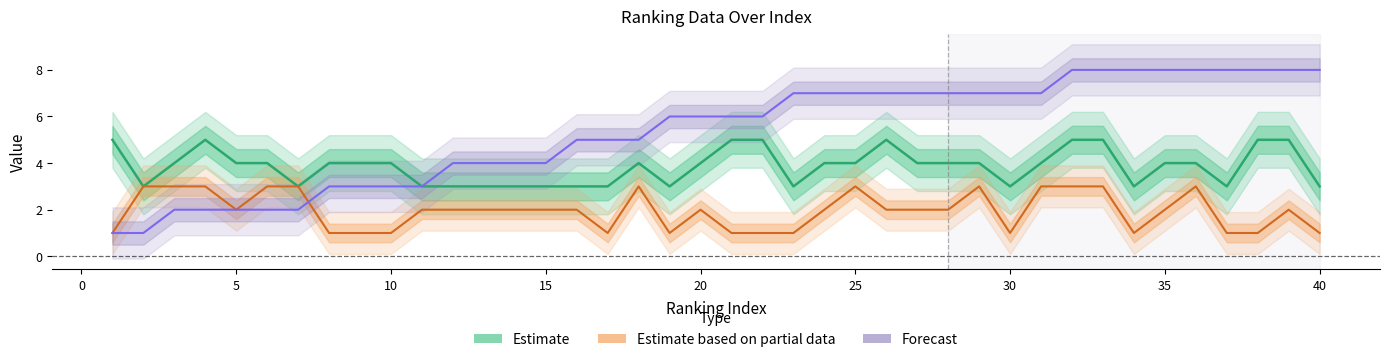

Which has a higher value, 5 or 21?

21